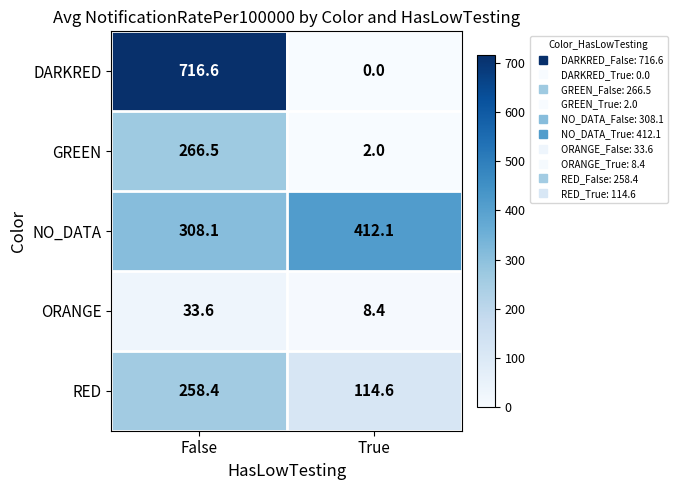

Is it true that DARKRED equals 330.1 at True?

False